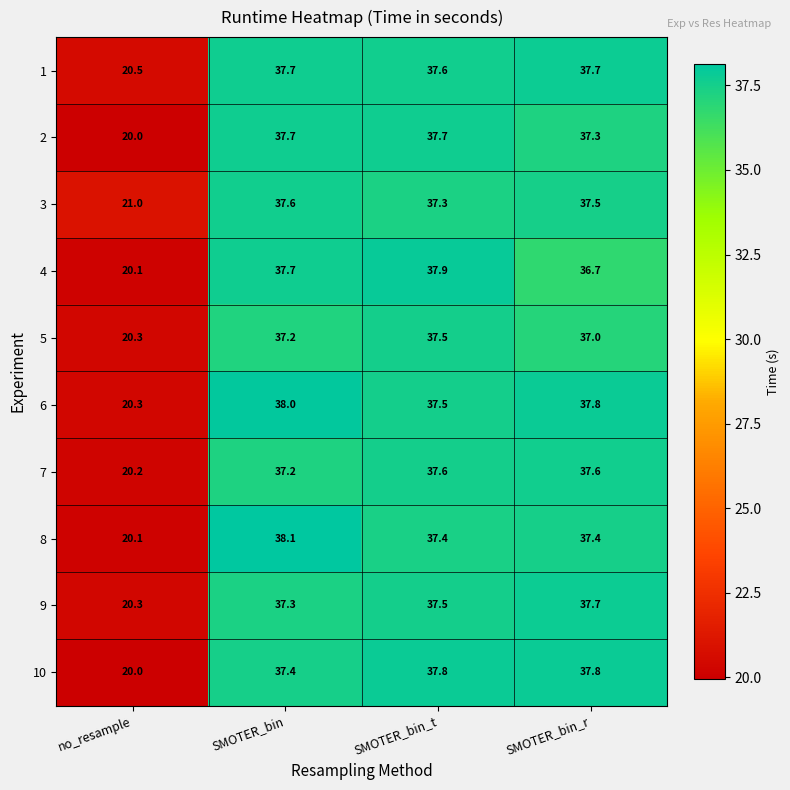

What is the difference between the 5 values at SMOTER_bin_t and no_resample?

17.2